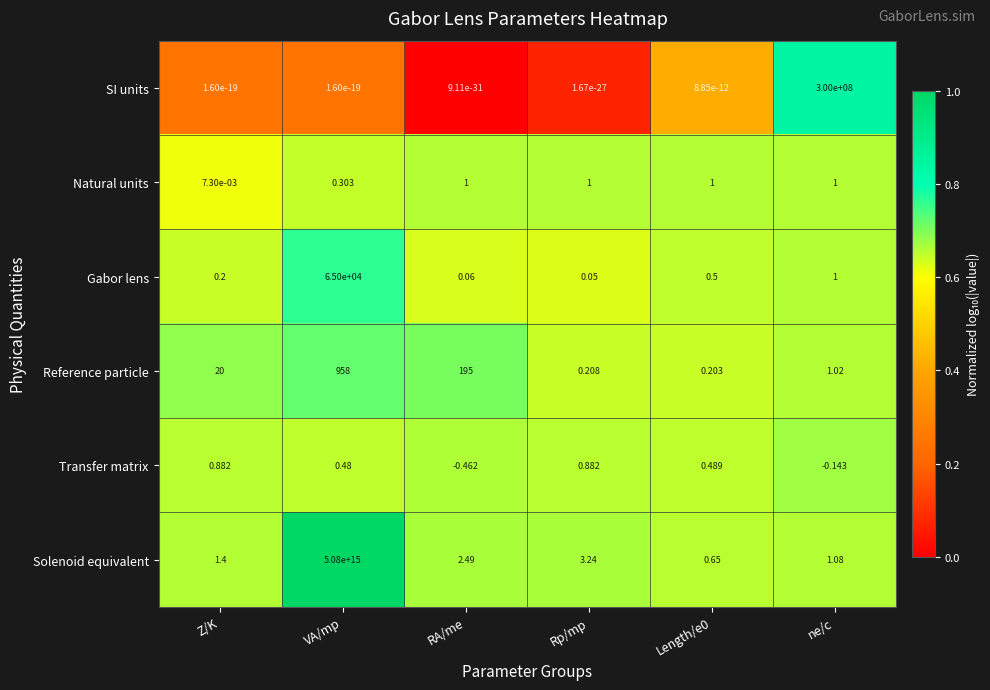

Which label corresponds to the largest value in the chart?

VA/mp